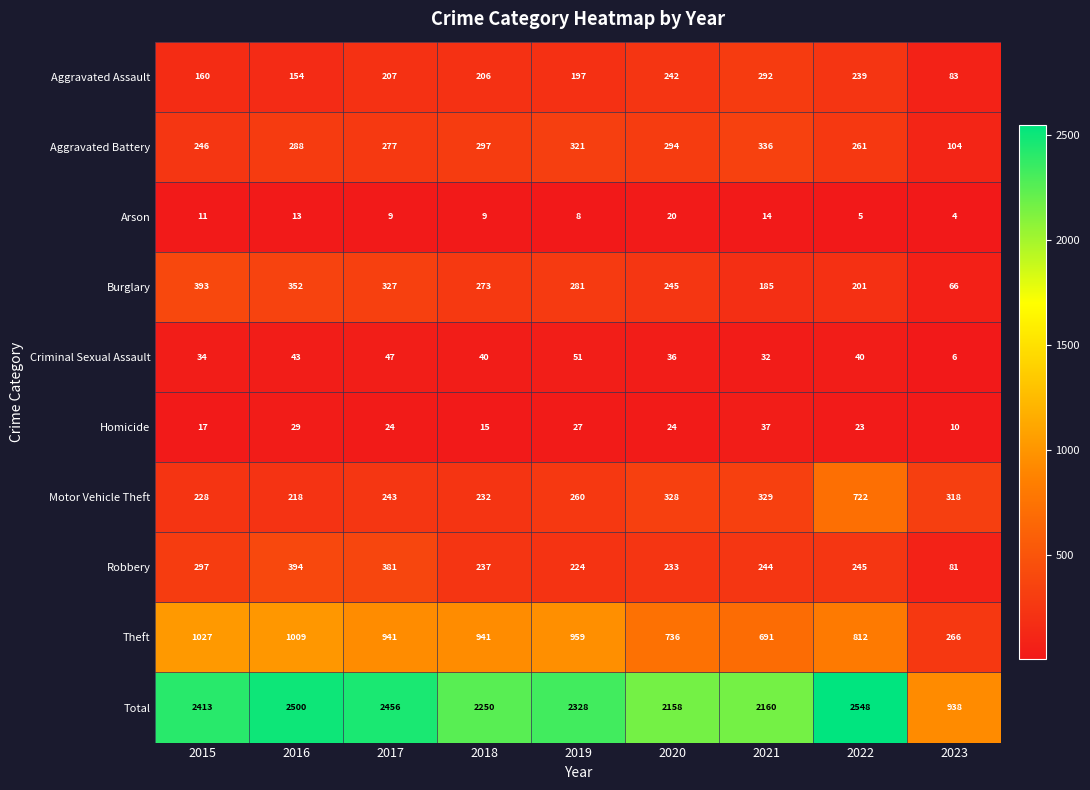

What is the total value across all series at 2018?

4500